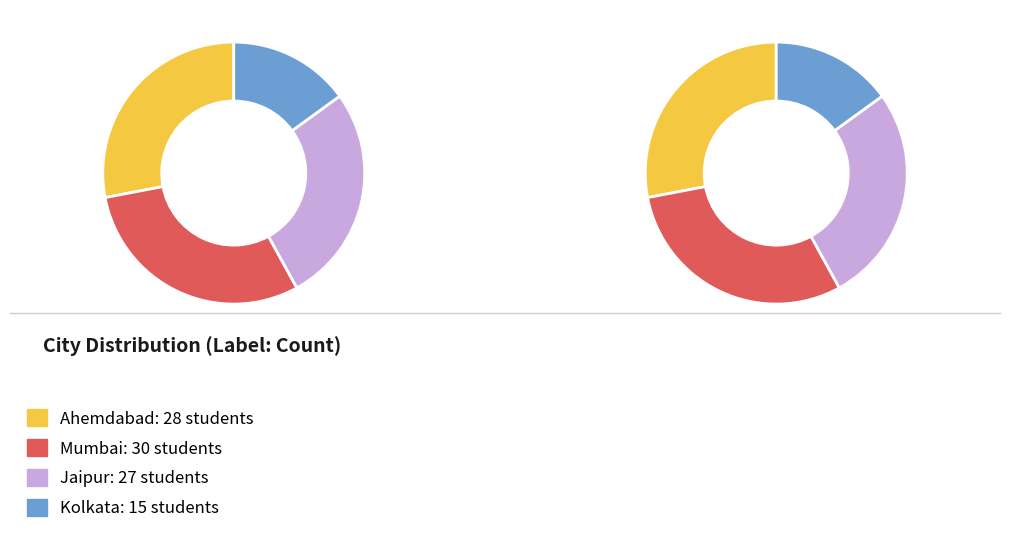

Is Mumbai the majority of the pie?

No